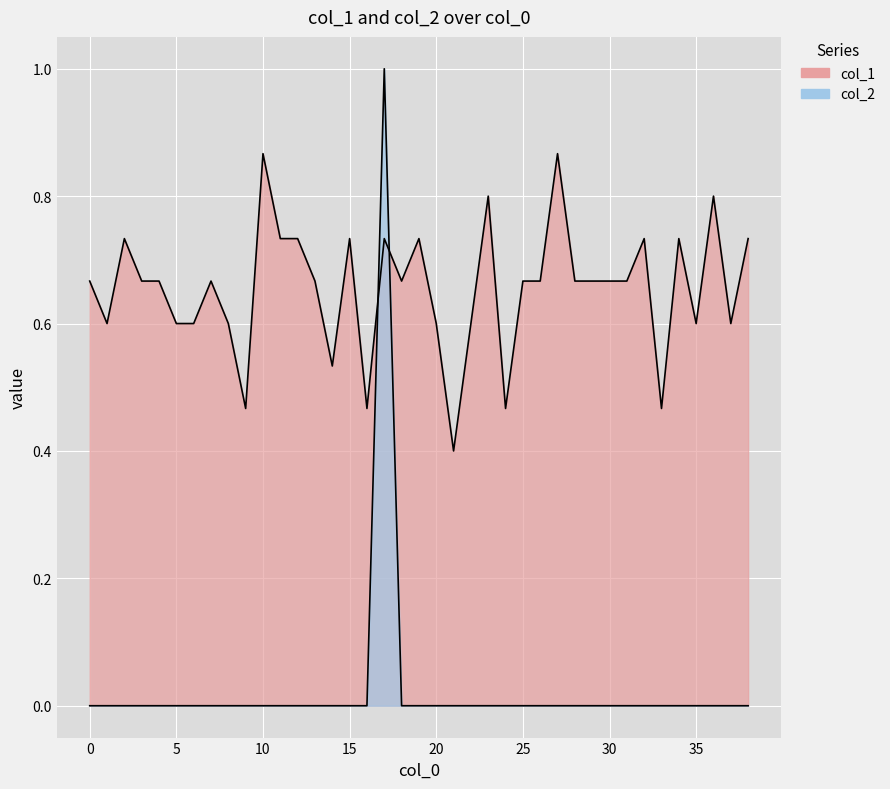

At 5, list the series in order from smallest to largest.

col_2, col_1